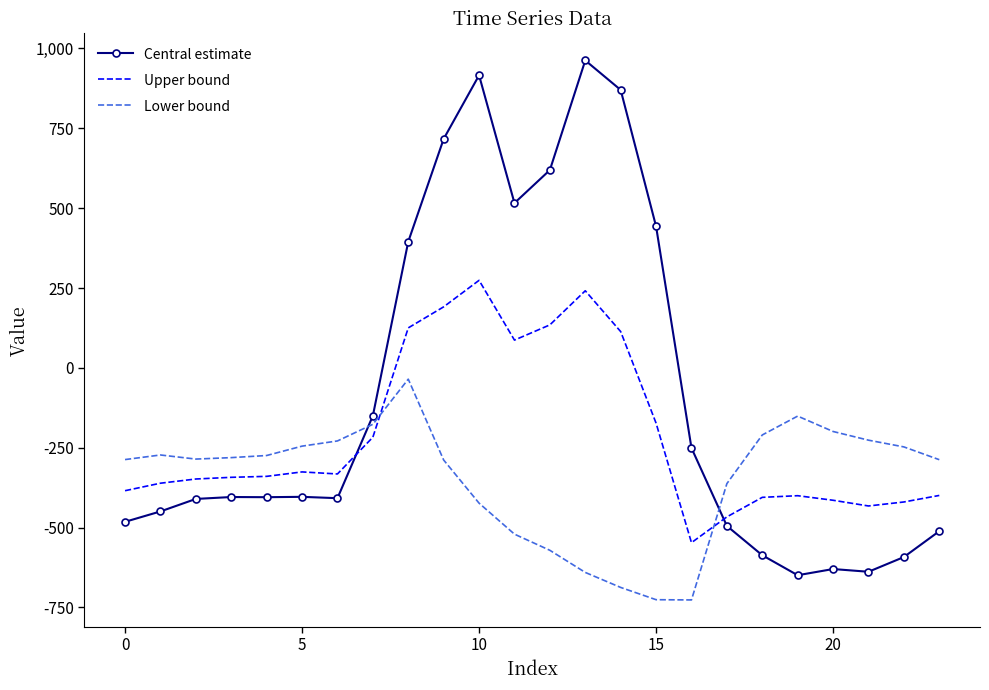

Which series ends up on top after the final intersection of Upper bound and Central estimate?

Upper bound